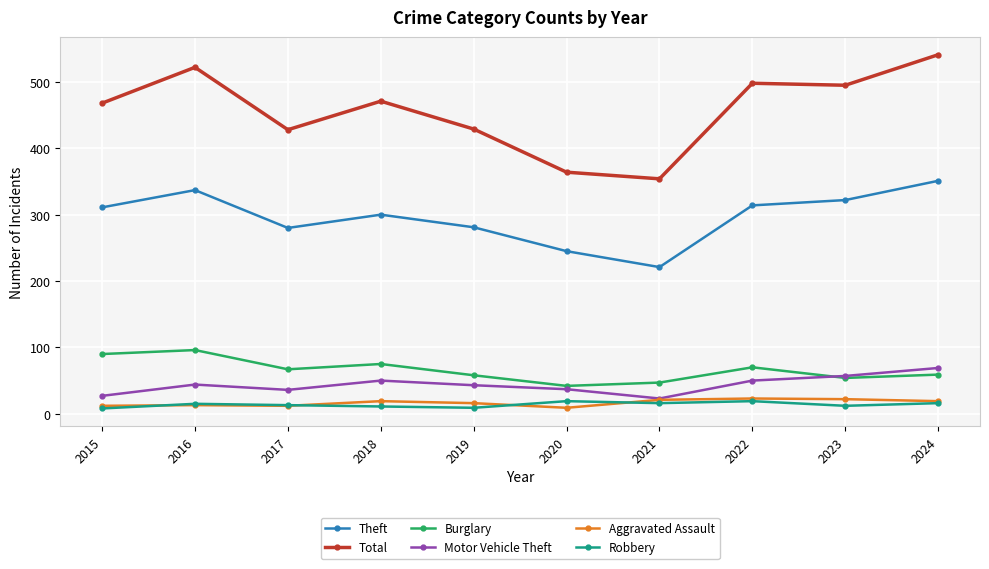

What is the value of the Aggravated Assault point at the 2nd from the left?

13